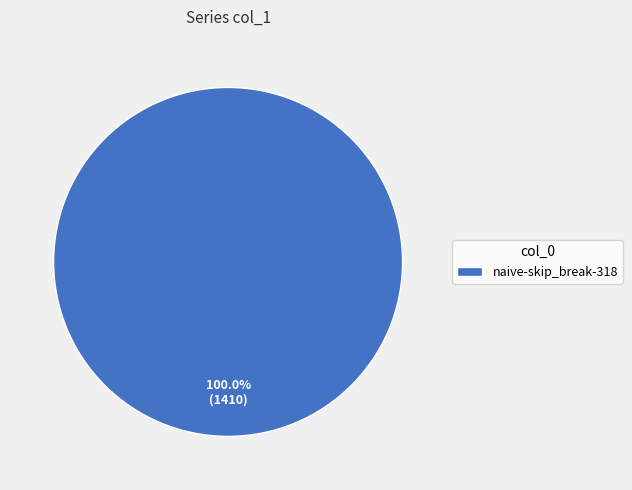

Count the number of slices in the pie.

1